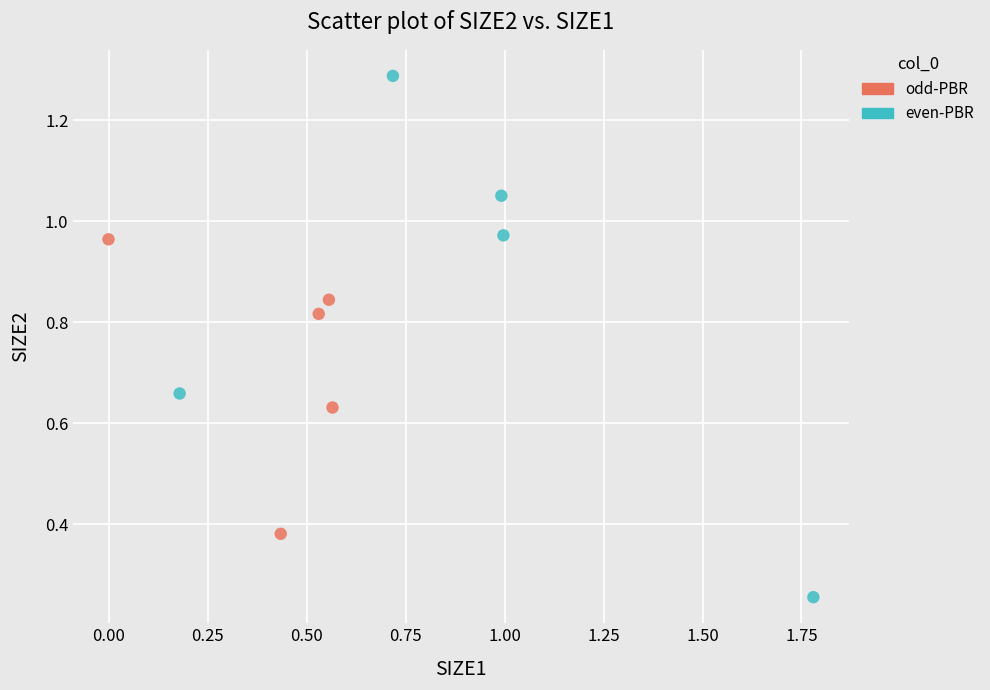

Which series reaches the minimum Y coordinate?

even-PBR